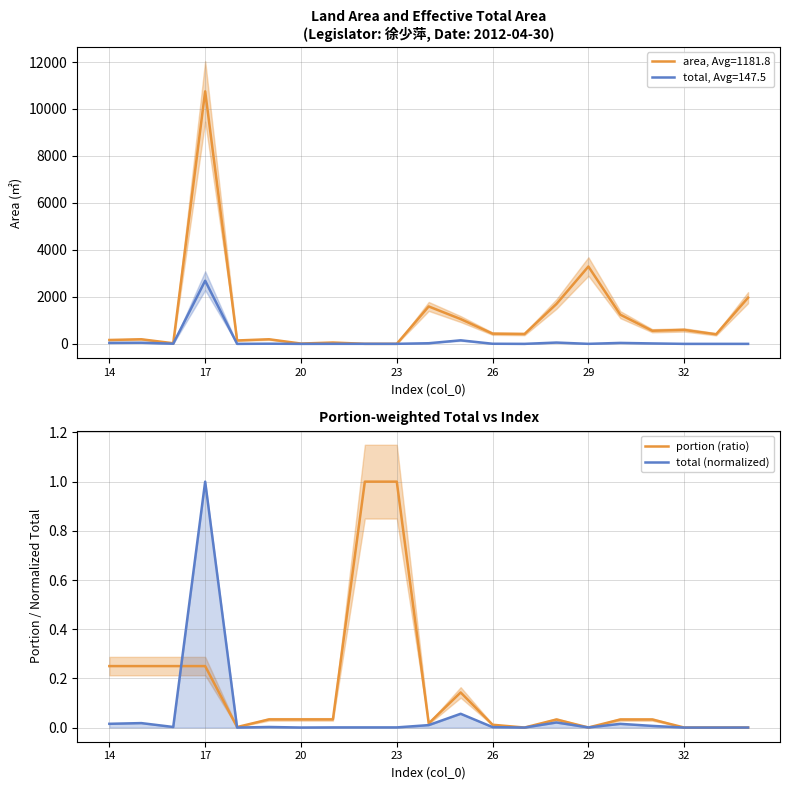

True or false: portion (ratio) and total (normalized) intersect in this chart.

True